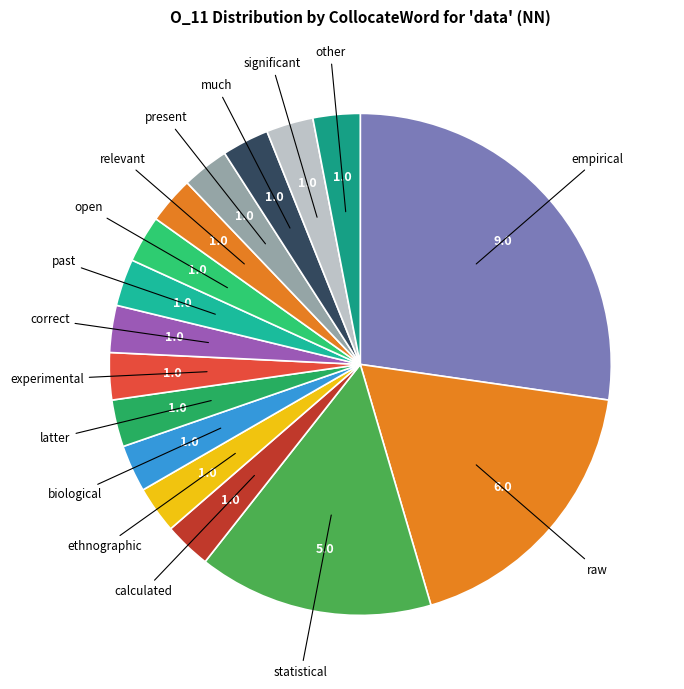

Which slice is the largest?

empirical